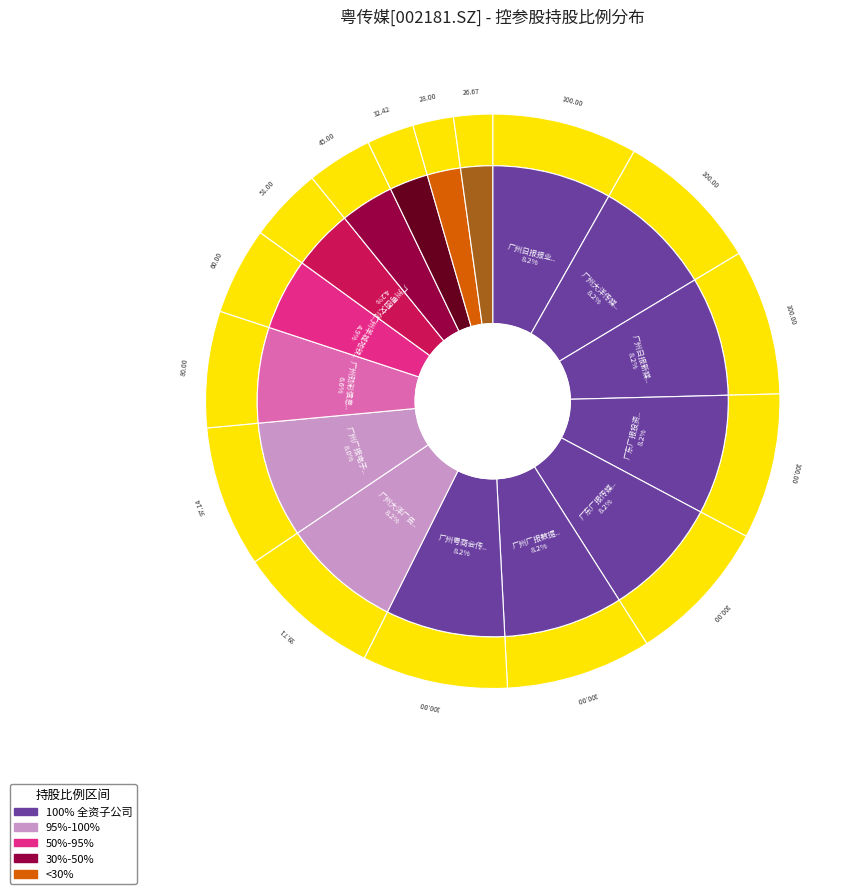

How many slices are in this pie chart?

16